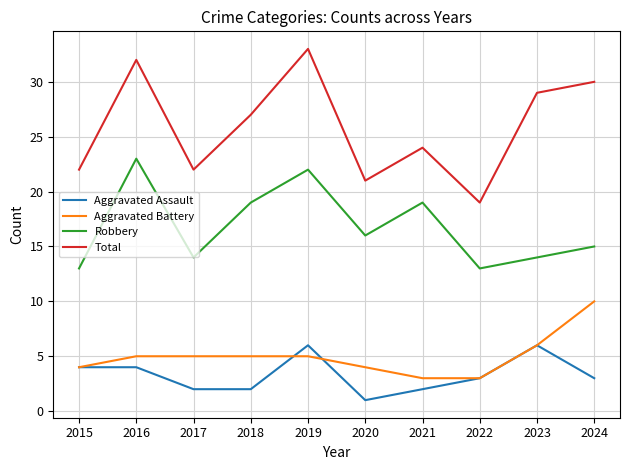

What is the sum of all Aggravated Battery values?

50